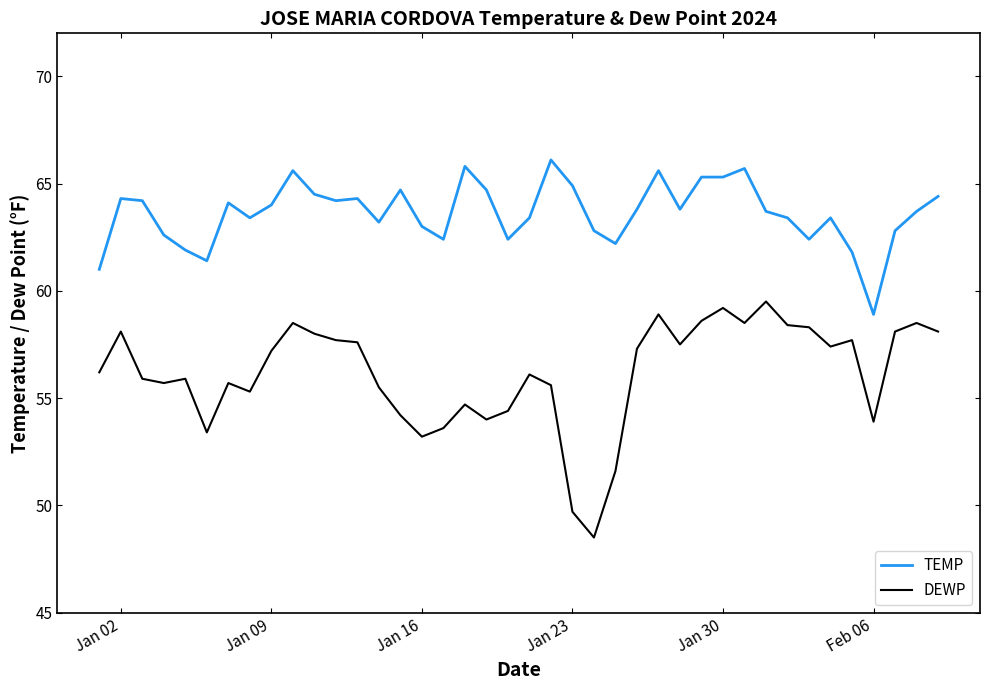

What are all the series names shown in the legend?

TEMP, DEWP